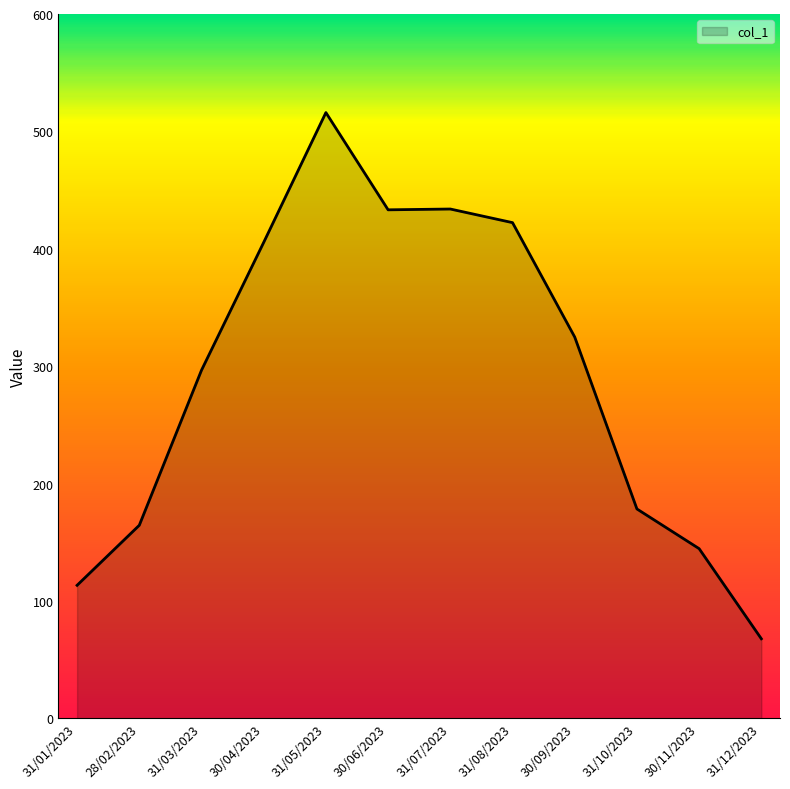

At which category does the chart reach its minimum across all series?

31/12/2023